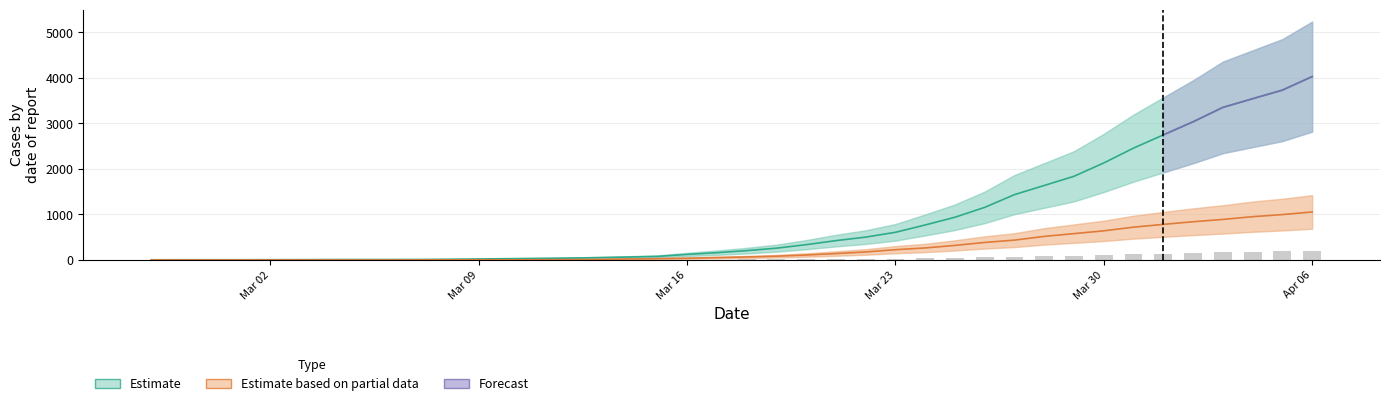

What position from the right is Mar 02?

36